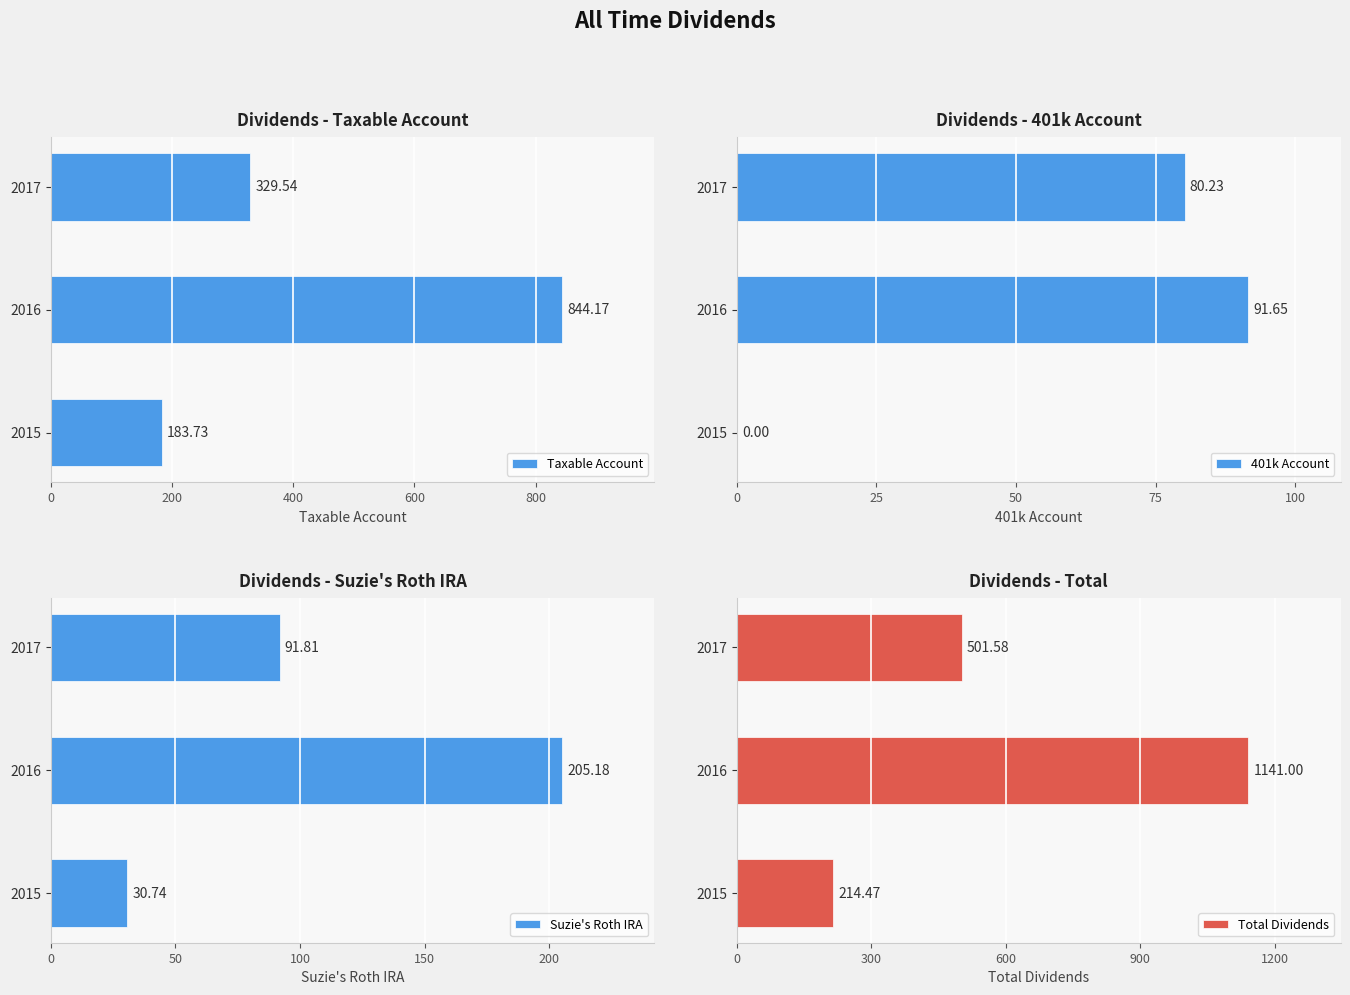

What is the sum of the Total Dividends values at 2017 and 2016?

1642.6